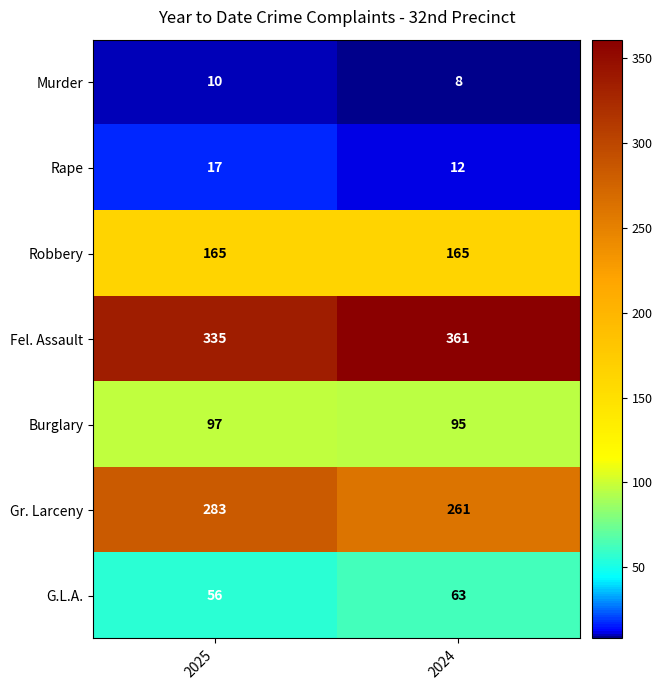

How many values in the Murder series are below 10?

1